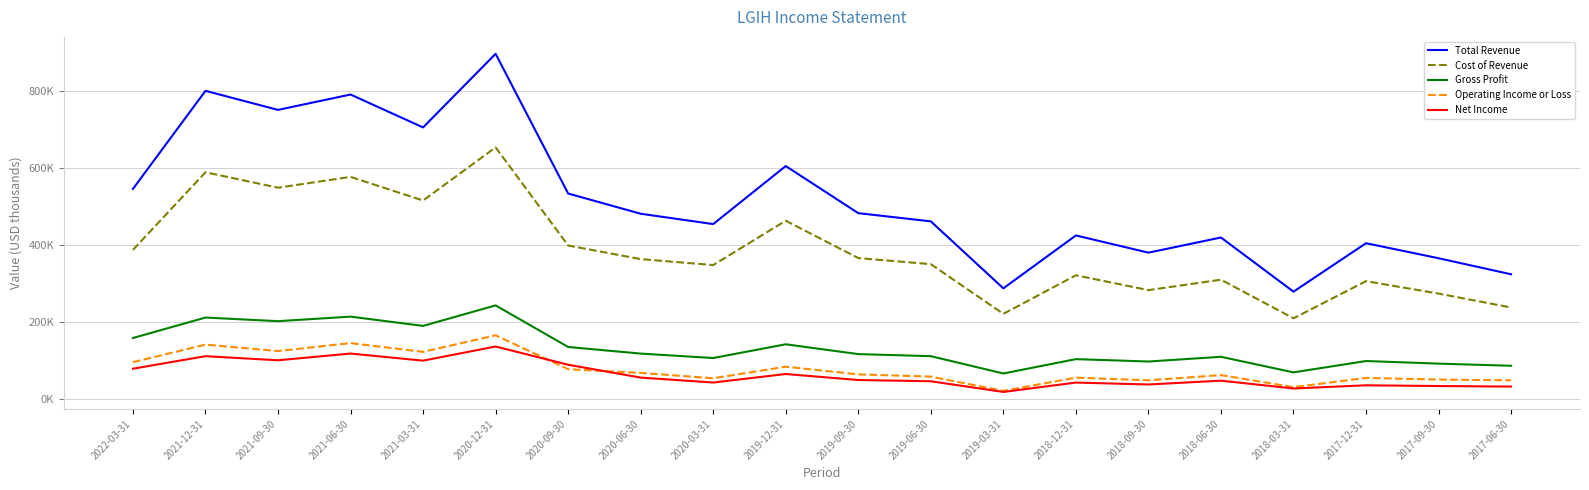

Reading right to left, list all the values displayed in this chart.

Total Revenue: 2017-06-30=324200	2017-09-30=365900	2017-12-31=405000	2018-03-31=279000	2018-06-30=419800	2018-09-30=380400	2018-12-31=425200	2019-03-31=287600	2019-06-30=461800	2019-09-30=483100	2019-12-31=605600	2020-03-31=454700	2020-06-30=481600	2020-09-30=534200	2020-12-31=897400	2021-03-31=706000	2021-06-30=791500	2021-09-30=751600	2021-12-31=801100	2022-03-31=546100
Cost of Revenue: 2017-06-30=237800	2017-09-30=274000	2017-12-31=306300	2018-03-31=209800	2018-06-30=310100	2018-09-30=283000	2018-12-31=321600	2019-03-31=221300	2019-06-30=350500	2019-09-30=366400	2019-12-31=463400	2020-03-31=348200	2020-06-30=363600	2020-09-30=399000	2020-12-31=654100	2021-03-31=516000	2021-06-30=577400	2021-09-30=549300	2021-12-31=589400	2022-03-31=387600
Gross Profit: 2017-06-30=86400	2017-09-30=91900	2017-12-31=98700	2018-03-31=69200	2018-06-30=109700	2018-09-30=97400	2018-12-31=103600	2019-03-31=66300	2019-06-30=111300	2019-09-30=116700	2019-12-31=142200	2020-03-31=106500	2020-06-30=118000	2020-09-30=135200	2020-12-31=243300	2021-03-31=190000	2021-06-30=214100	2021-09-30=202300	2021-12-31=211700	2022-03-31=158500
Operating Income or Loss: 2017-06-30=48500	2017-09-30=50500	2017-12-31=54800	2018-03-31=30800	2018-06-30=62100	2018-09-30=48600	2018-12-31=55500	2019-03-31=21100	2019-06-30=58200	2019-09-30=64000	2019-12-31=83900	2020-03-31=53900	2020-06-30=67800	2020-09-30=77400	2020-12-31=165600	2021-03-31=122500	2021-06-30=145300	2021-09-30=124600	2021-12-31=141300	2022-03-31=95800
Net Income: 2017-06-30=32200	2017-09-30=33700	2017-12-31=35600	2018-03-31=27300	2018-06-30=47600	2018-09-30=37700	2018-12-31=42700	2019-03-31=18300	2019-06-30=46100	2019-09-30=49300	2019-12-31=64900	2020-03-31=42800	2020-06-30=55600	2020-09-30=89000	2020-12-31=136400	2021-03-31=99700	2021-06-30=118100	2021-09-30=100600	2021-12-31=111300	2022-03-31=78700